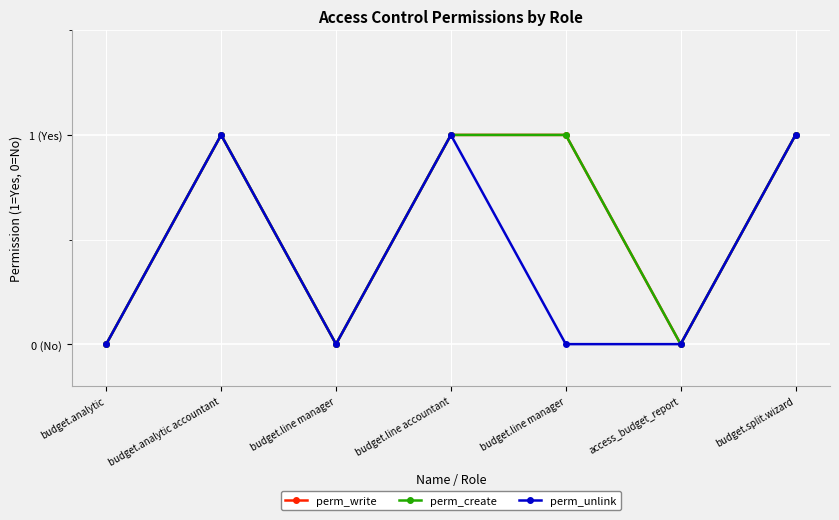

Does the chart display data point markers on the line(s)?

Yes